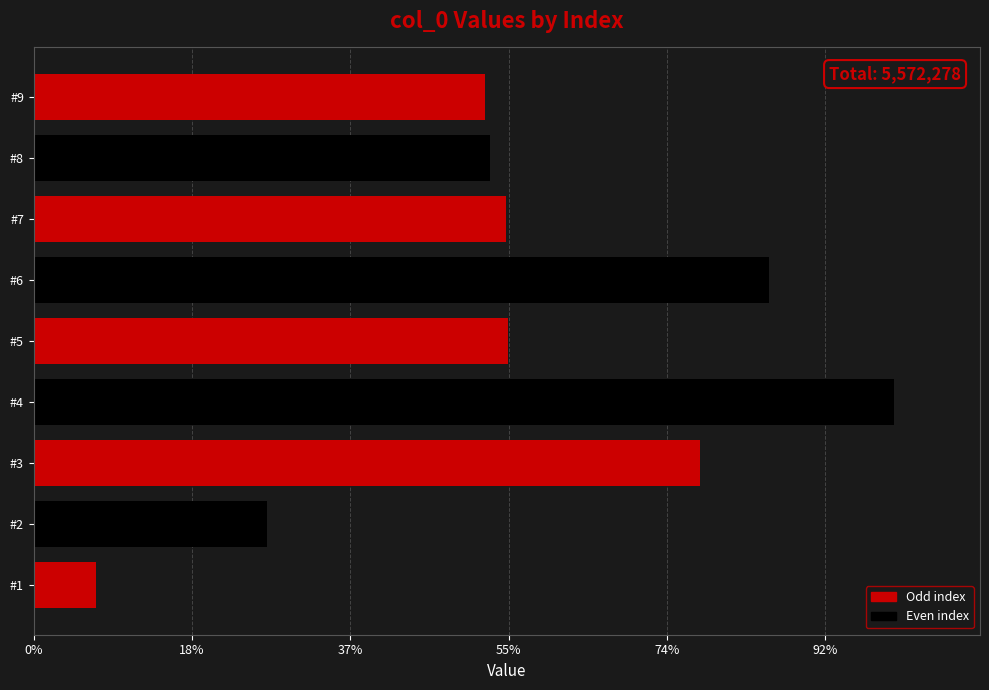

What is the average value?

619142